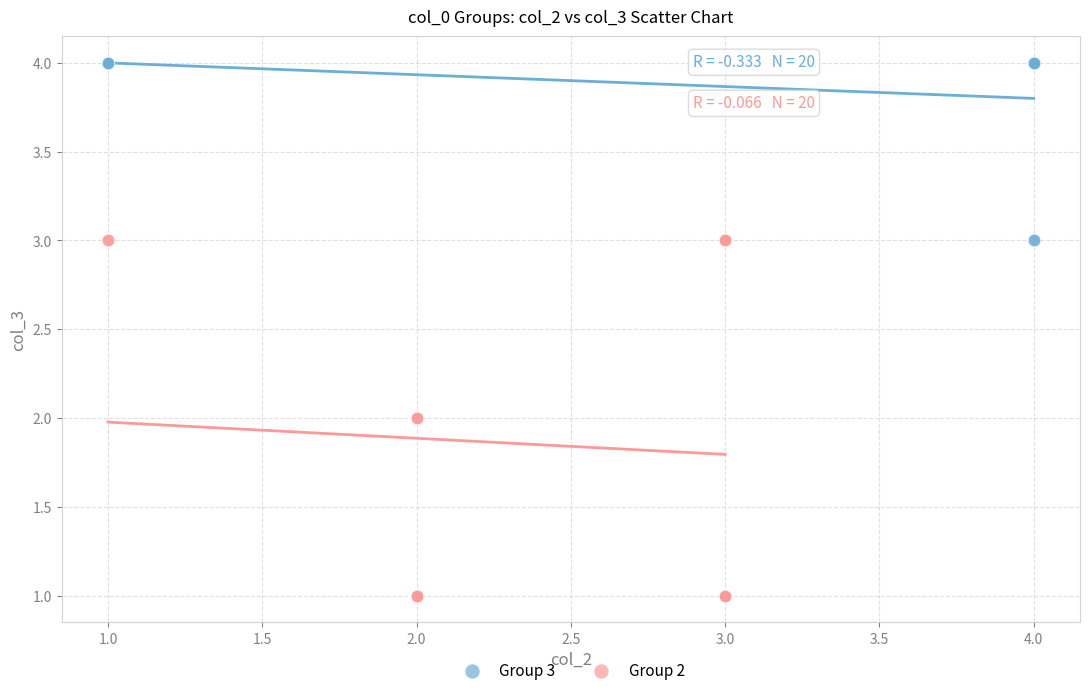

Which series contains the highest Y value?

Group 3